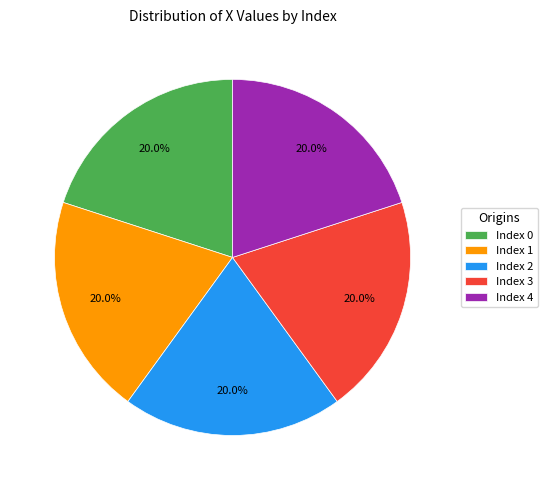

Approximately how many times larger is the value at Index 3 compared to Index 2?

1.0